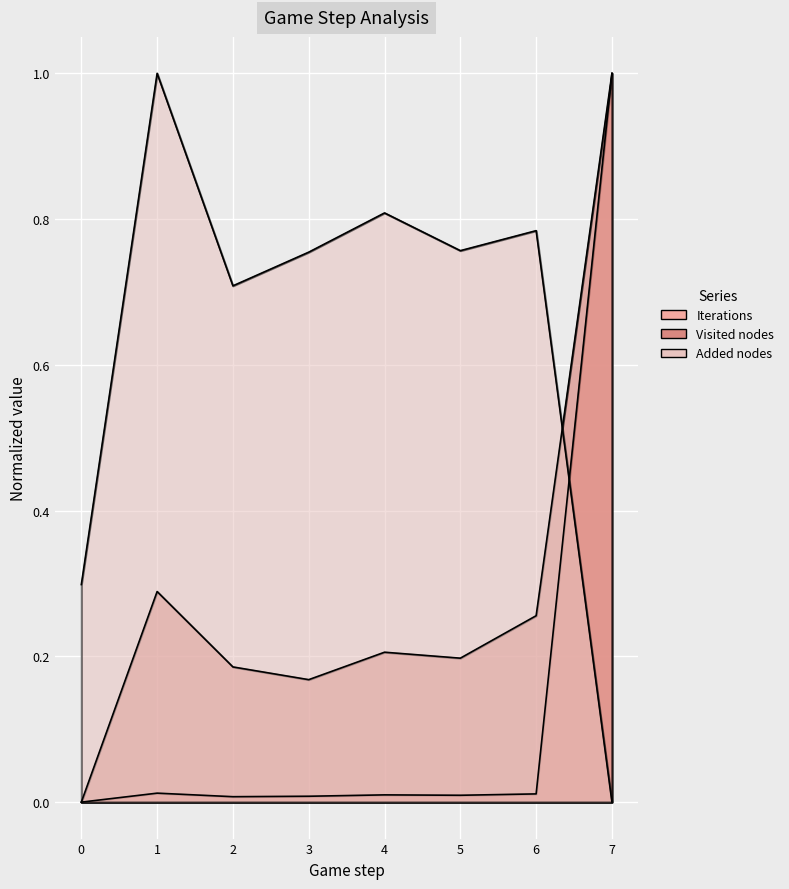

Which series ends up on top after the final intersection of Iterations and Added nodes?

Iterations